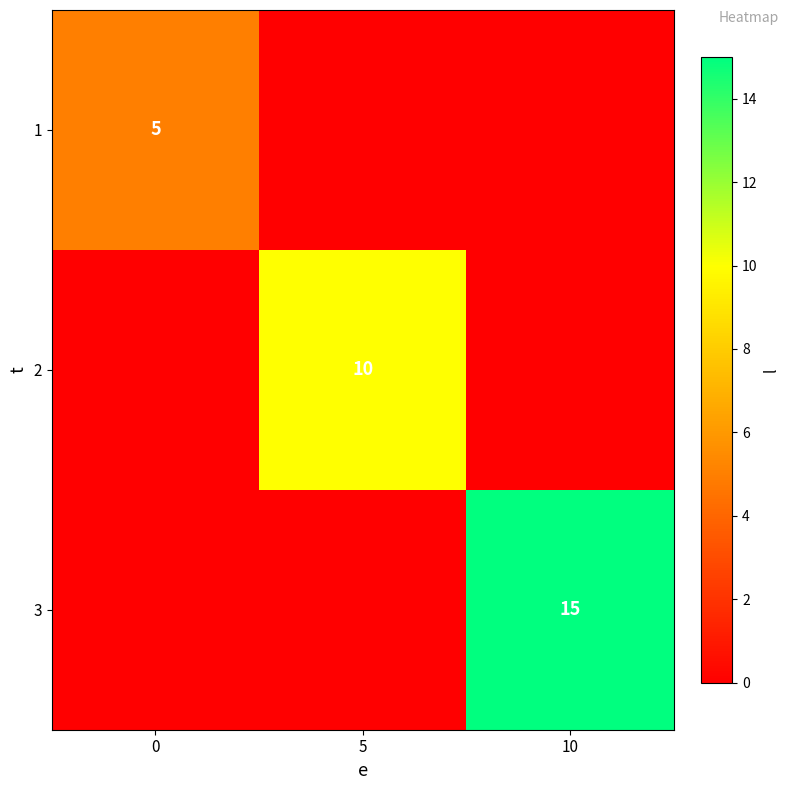

The value of 3 at 10 is 23. True or false?

False